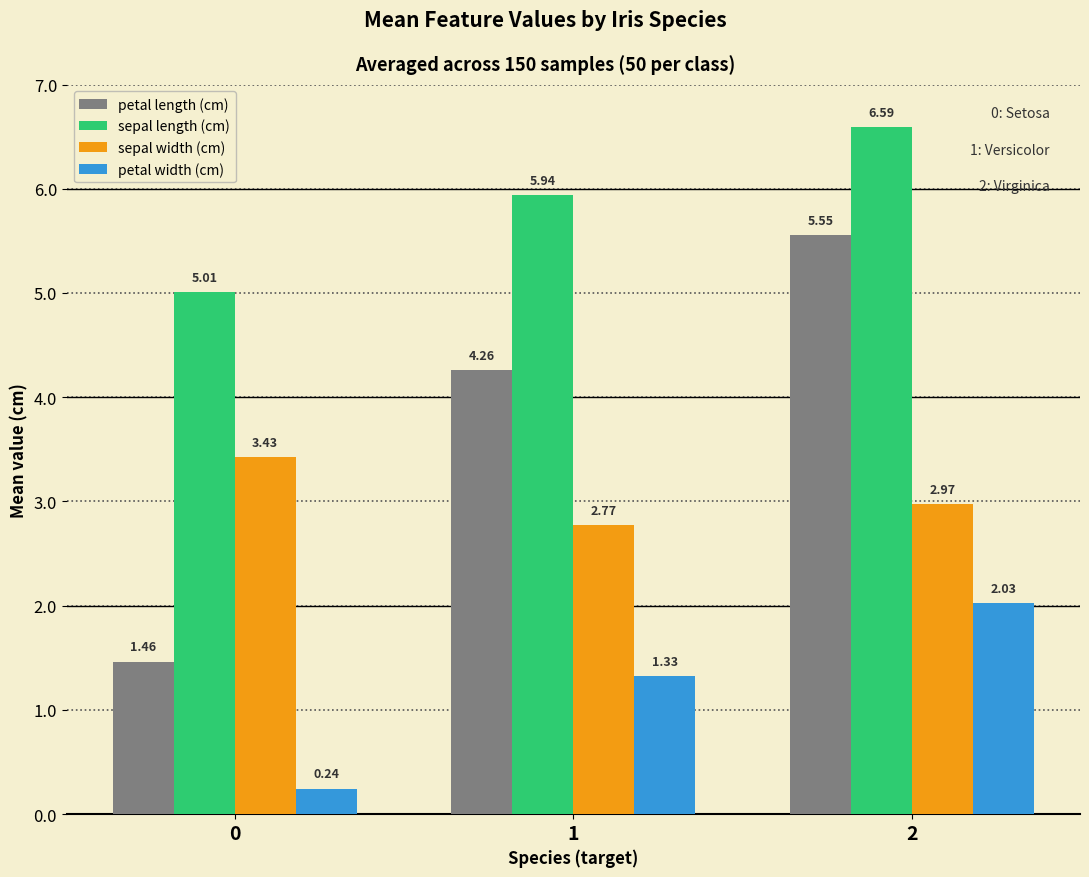

At how many categories does at least one series exceed 4?

3